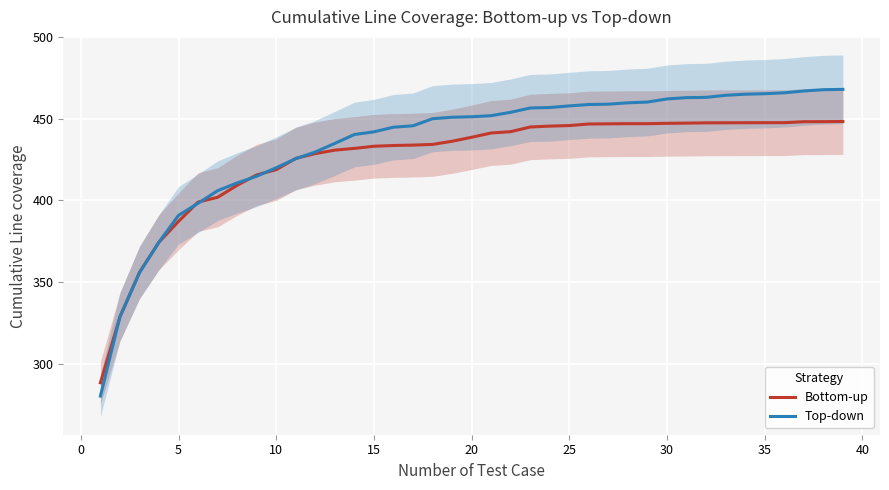

How many data points does each series have?

39